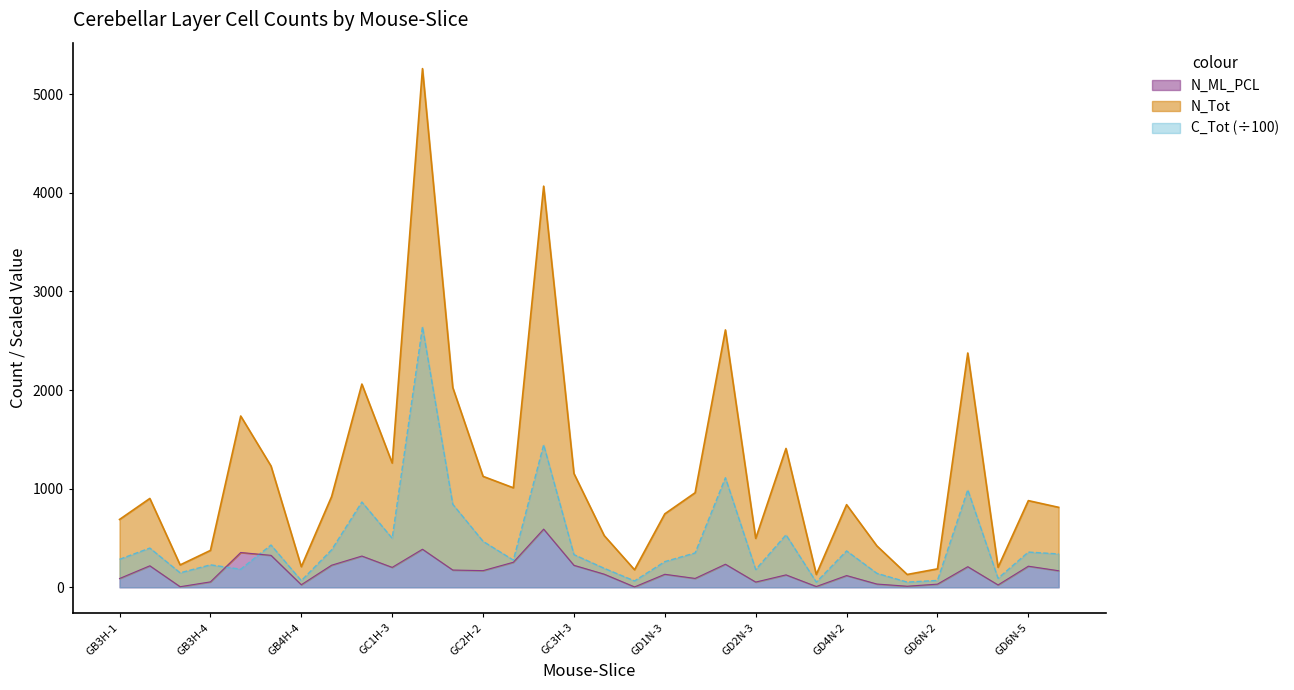

What is the label of the 8th point from the right?

GD4N-2